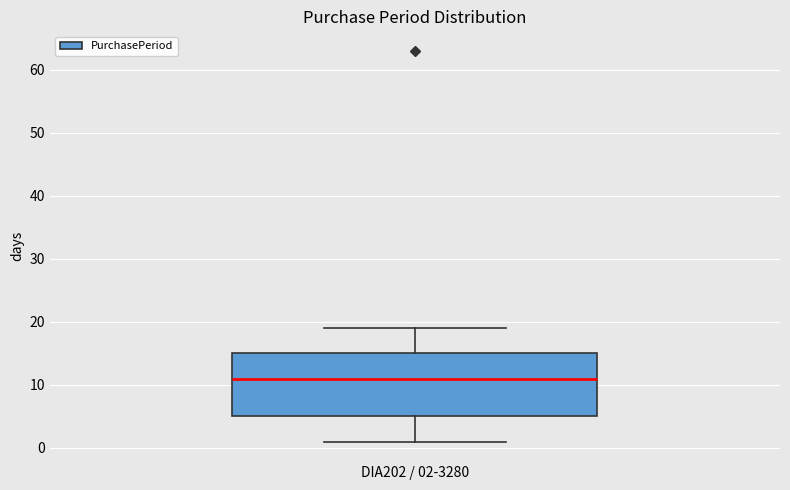

Read this box plot against the y-axis: the position of the median line, the range covered by the box, and the ends of both whiskers. The values are not printed on the chart, so give them approximately, as read against the axis.

median 11, box 5 to 15, whiskers 1 to 19